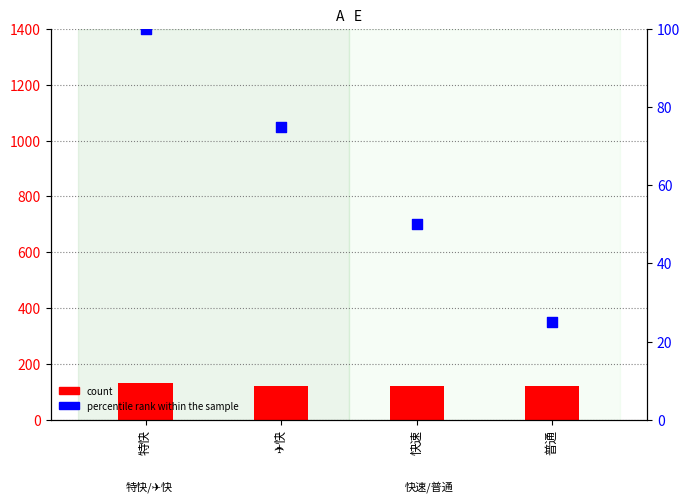

Which series contains the lowest Y value?

percentile rank within the sample